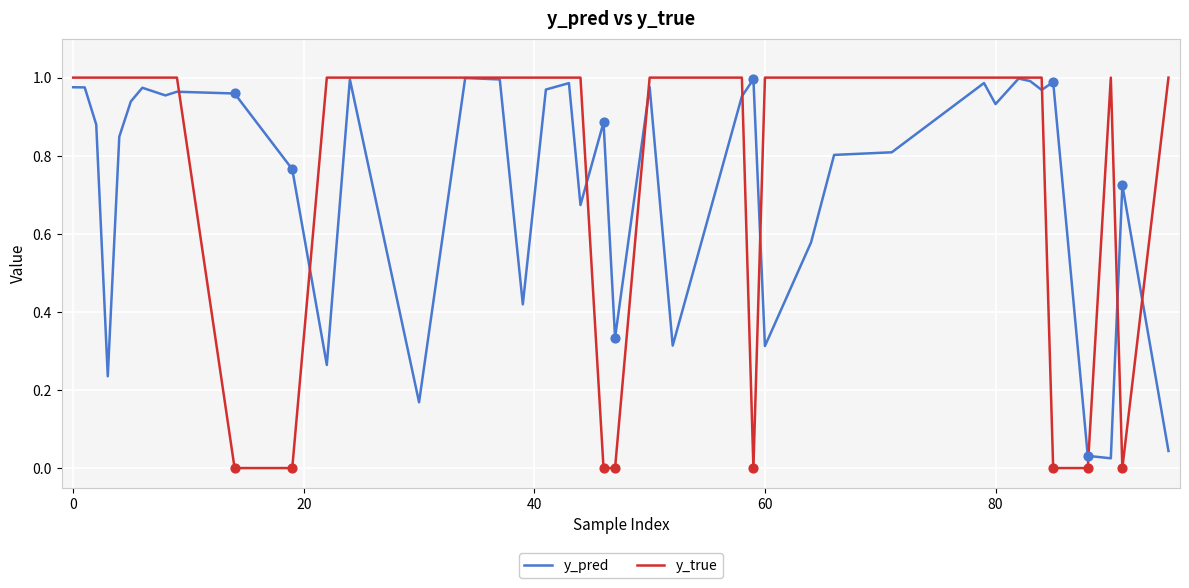

Which series has the largest total across all categories?

y_true